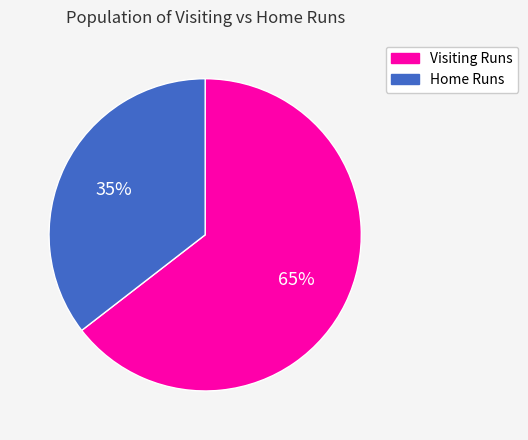

The Home Runs slice represents 35% of the pie. True or false?

True